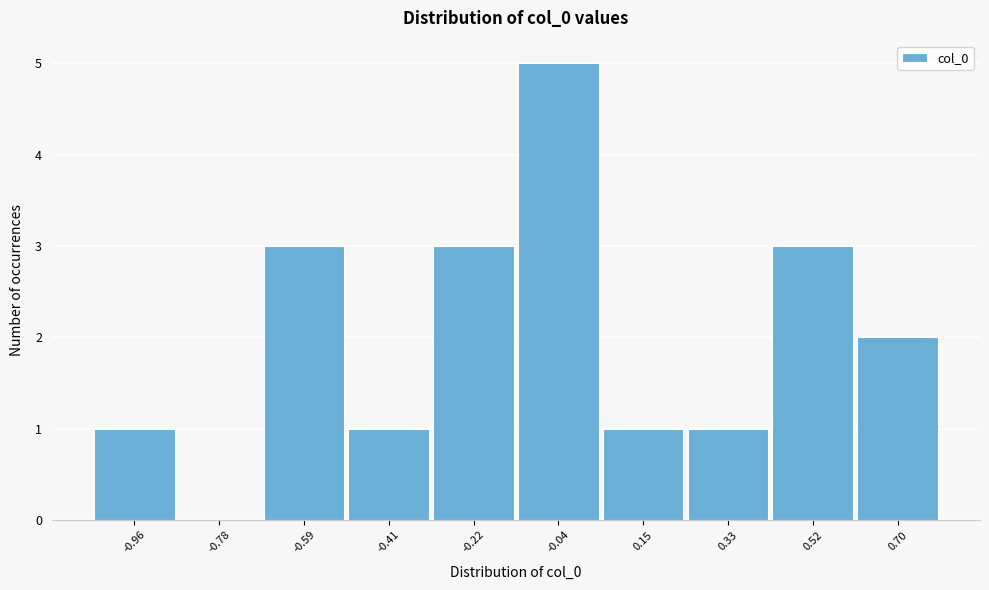

Reading right to left, extract all data points from this chart.

0.70=2	0.52=3	0.33=1	0.15=1	-0.04=5	-0.22=3	-0.41=1	-0.59=3	-0.78=0	-0.96=1